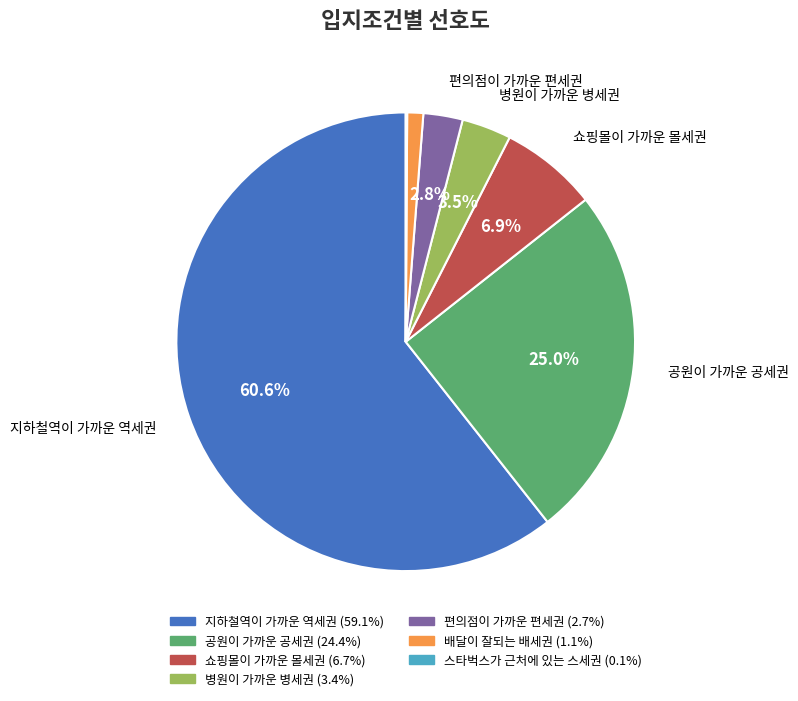

What is the largest slice in the pie chart?

지하철역이 가까운 역세권